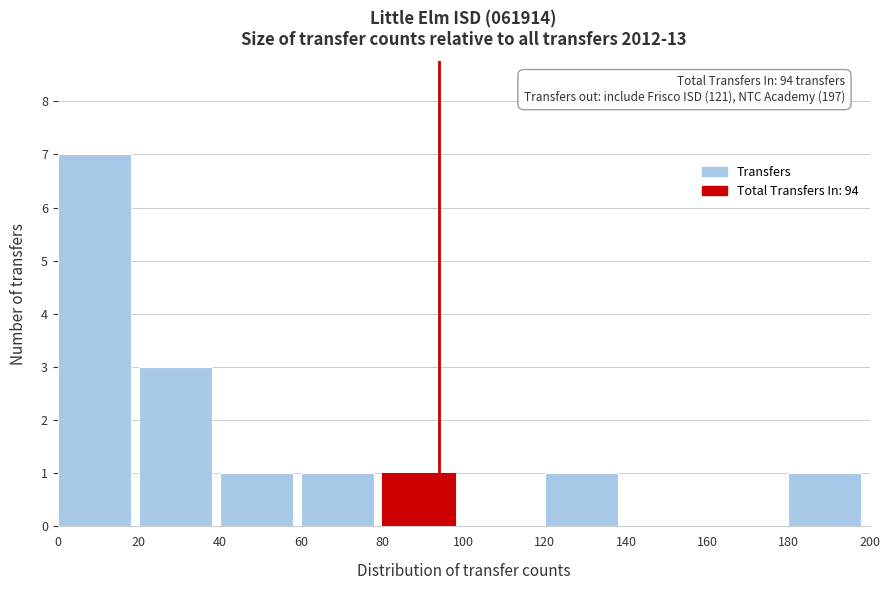

Over which range of the x-axis is the bar tallest?

0 to 20